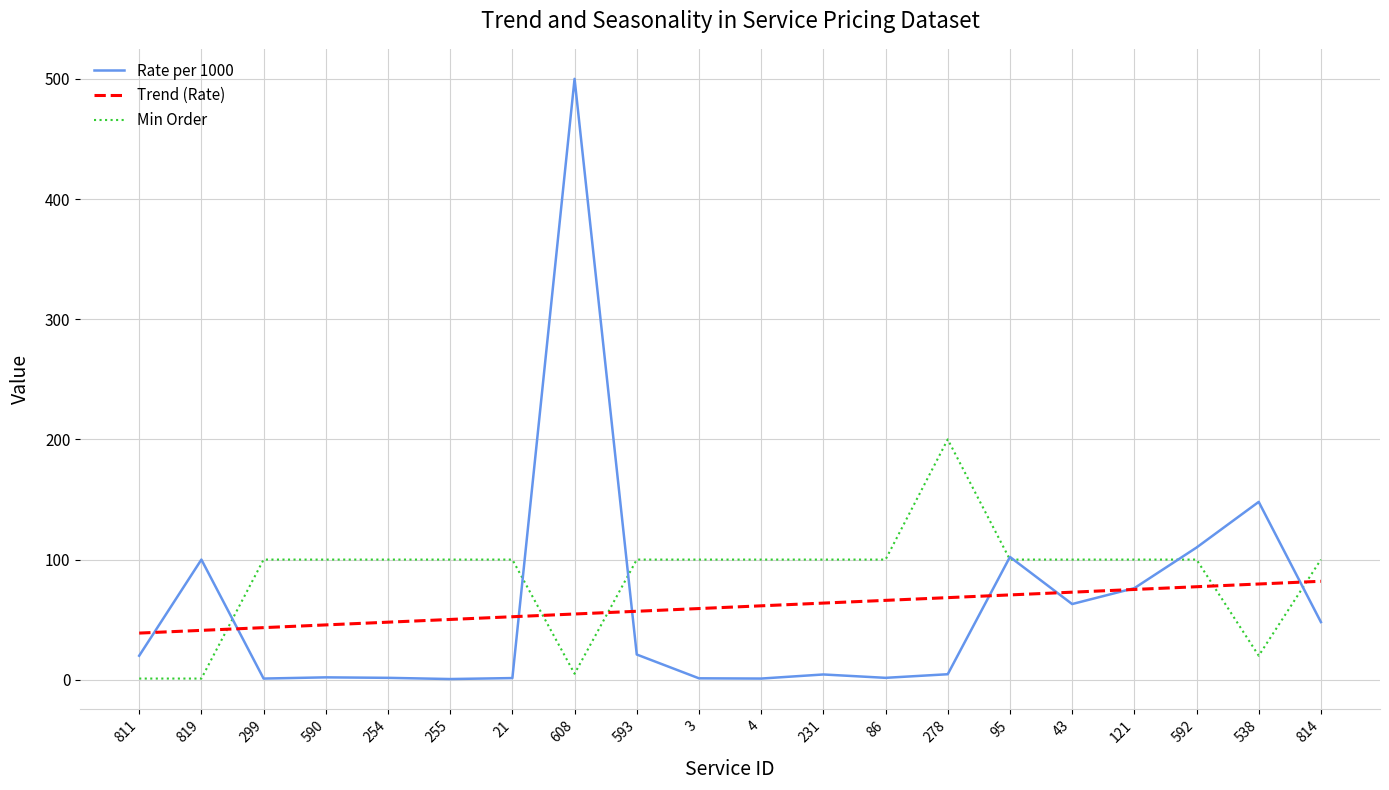

Is it true that Rate per 1000 equals 76.2 at 121?

True